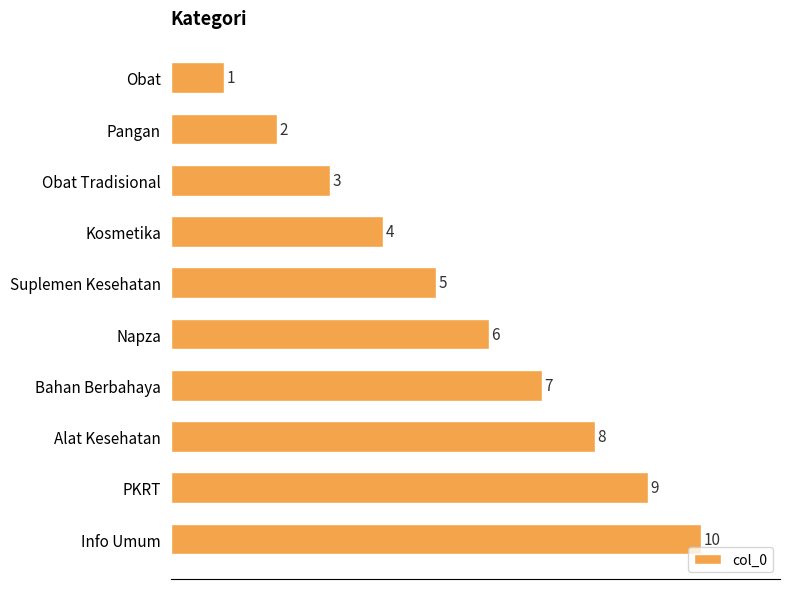

What is the greatest value displayed?

10